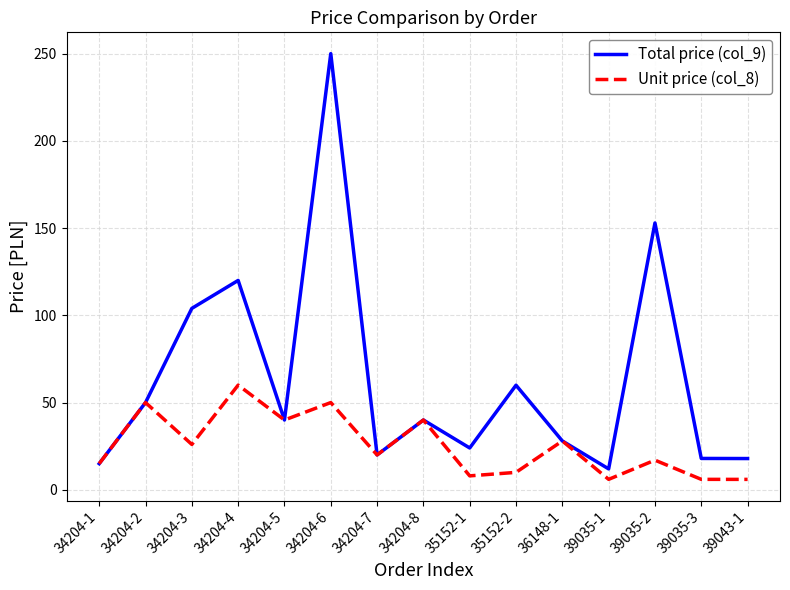

The value of Total price (col_9) at 34204-1 is 4.5. True or false?

False